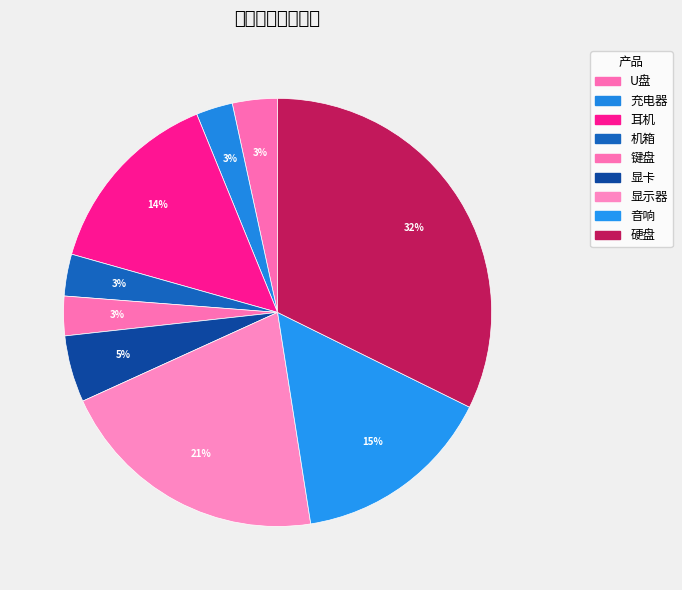

Is the sum of 键盘 and U盘 greater than half?

No